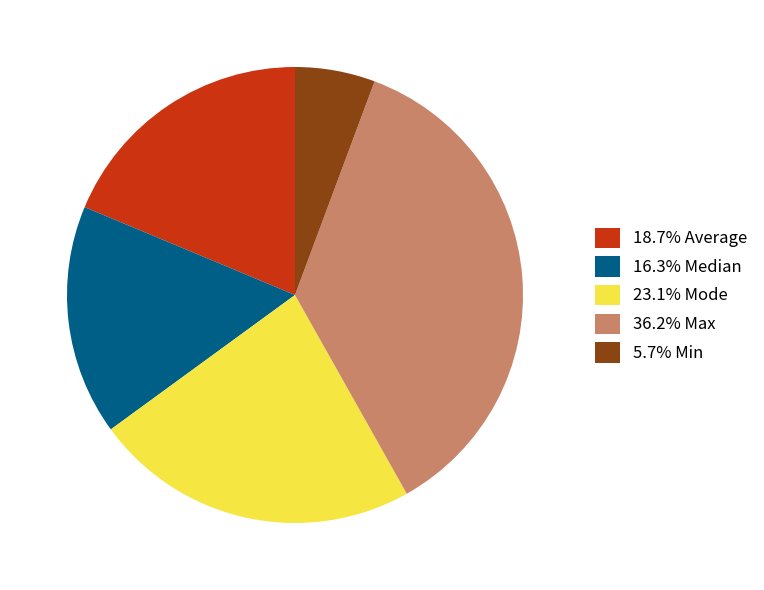

How many slices are in this pie chart?

5